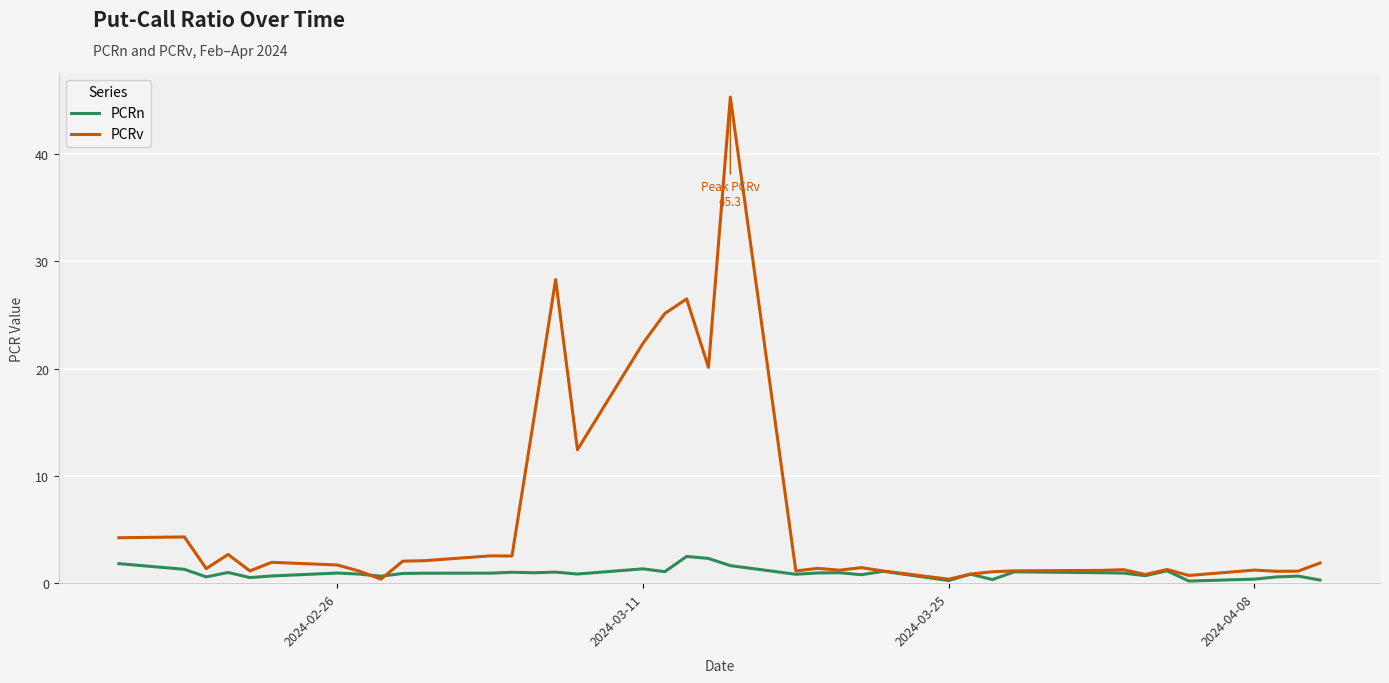

After their last crossing, which series has the higher values: PCRn or PCRv?

PCRv